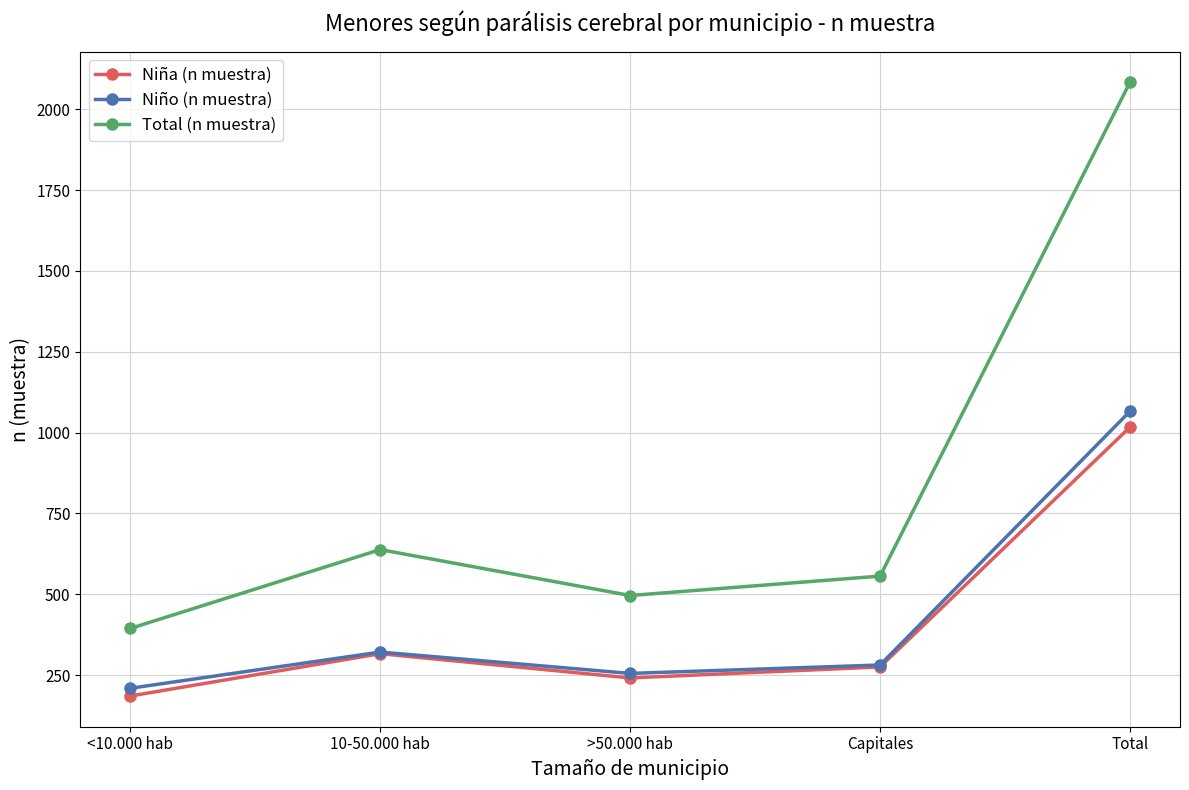

At which category does the chart reach its peak across all series?

Total